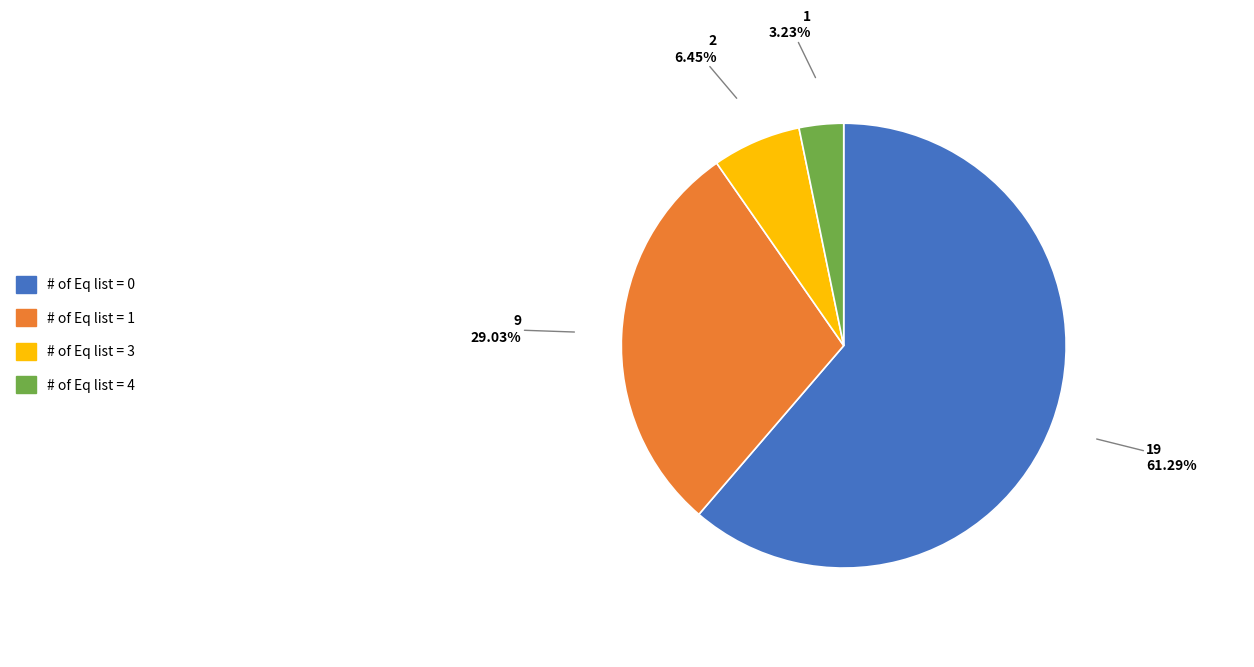

Is the sum of # of Eq list = 4 and # of Eq list = 0 greater than half?

Yes